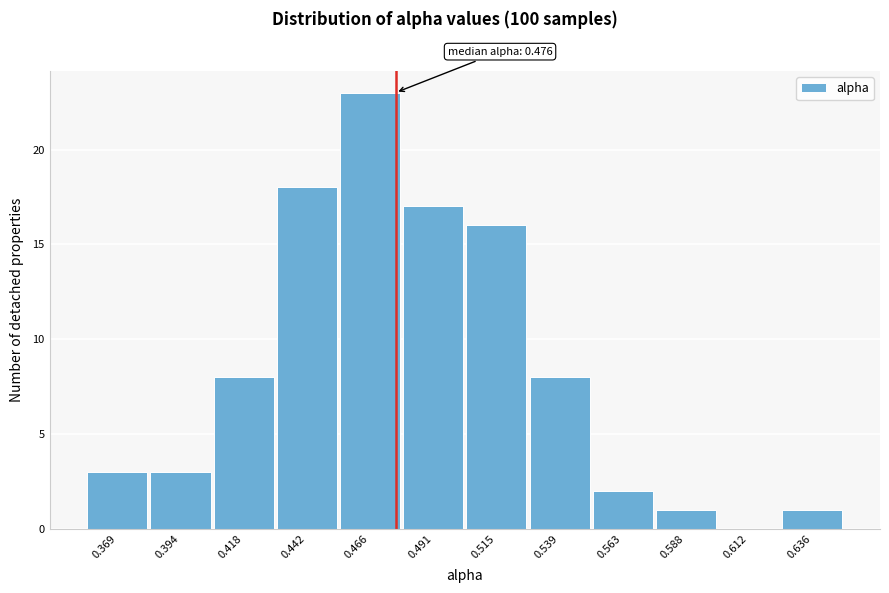

Over which range of the x-axis is the bar tallest?

0.455 to 0.480